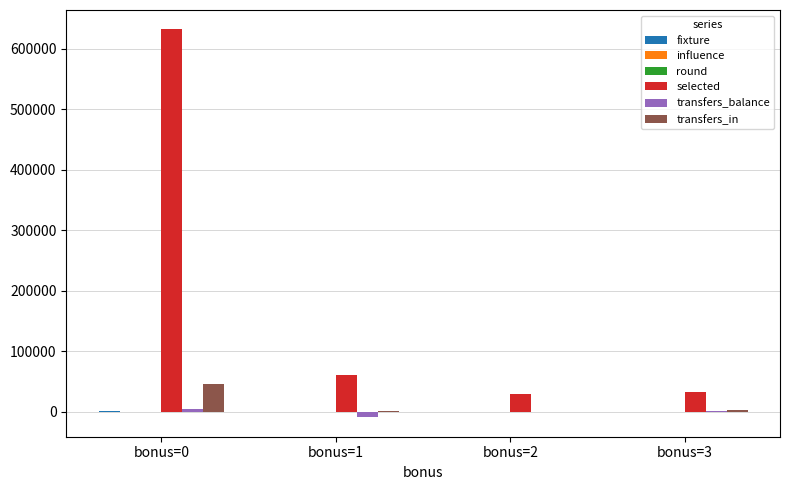

Count the number of data series in this chart.

6